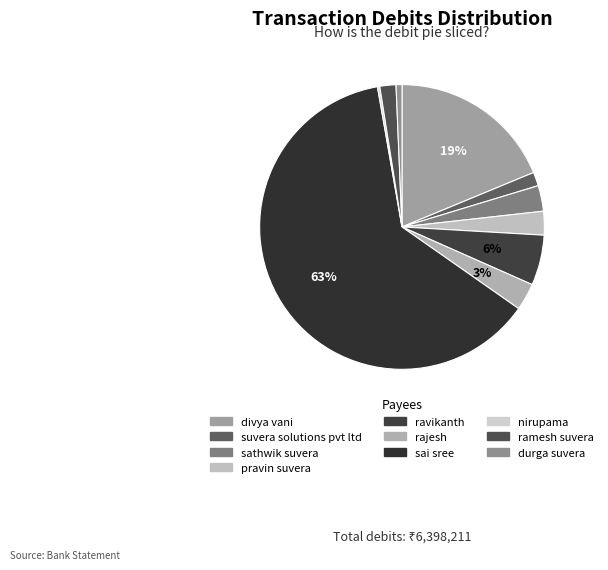

To the nearest percent, what is the difference between the largest and smallest slice percentages?

62%